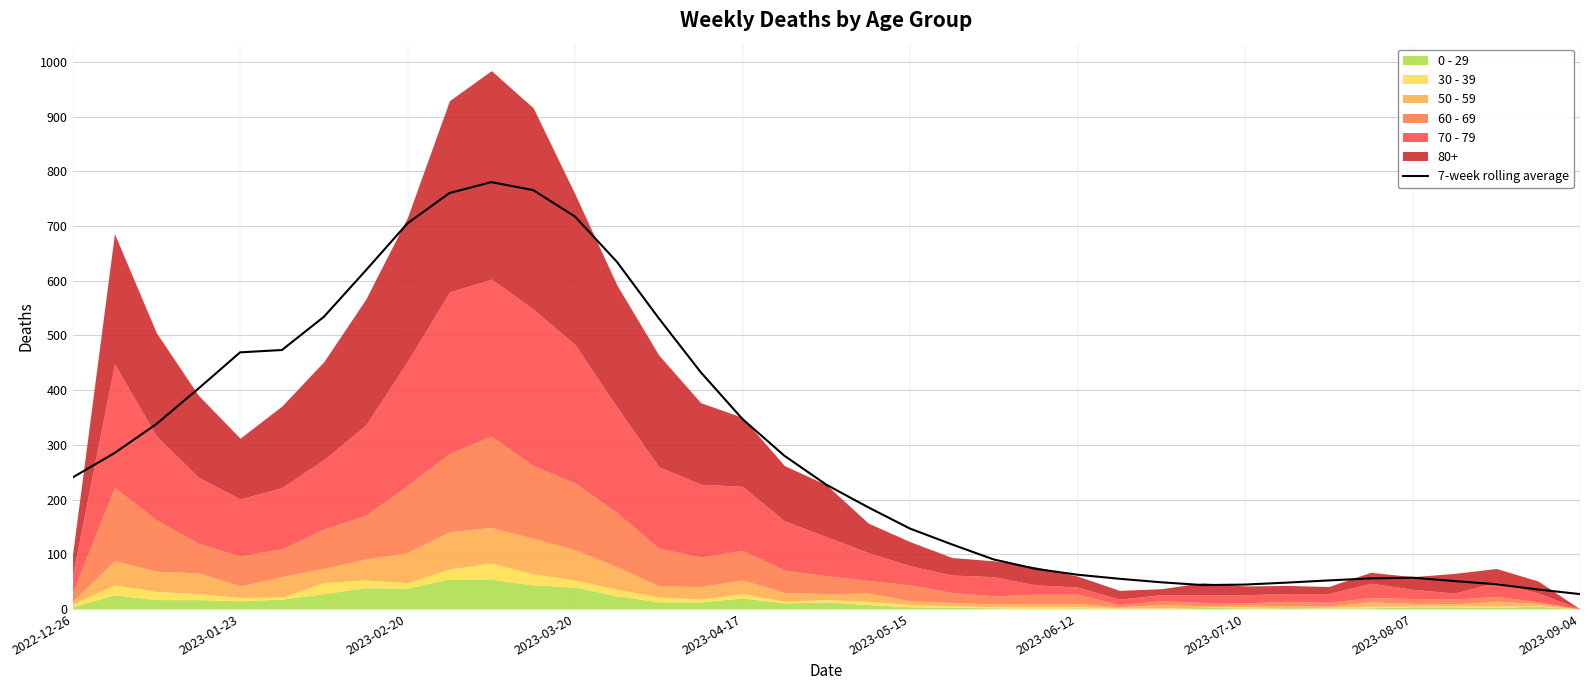

What is the maximum value for 7-week rolling average?

780.1